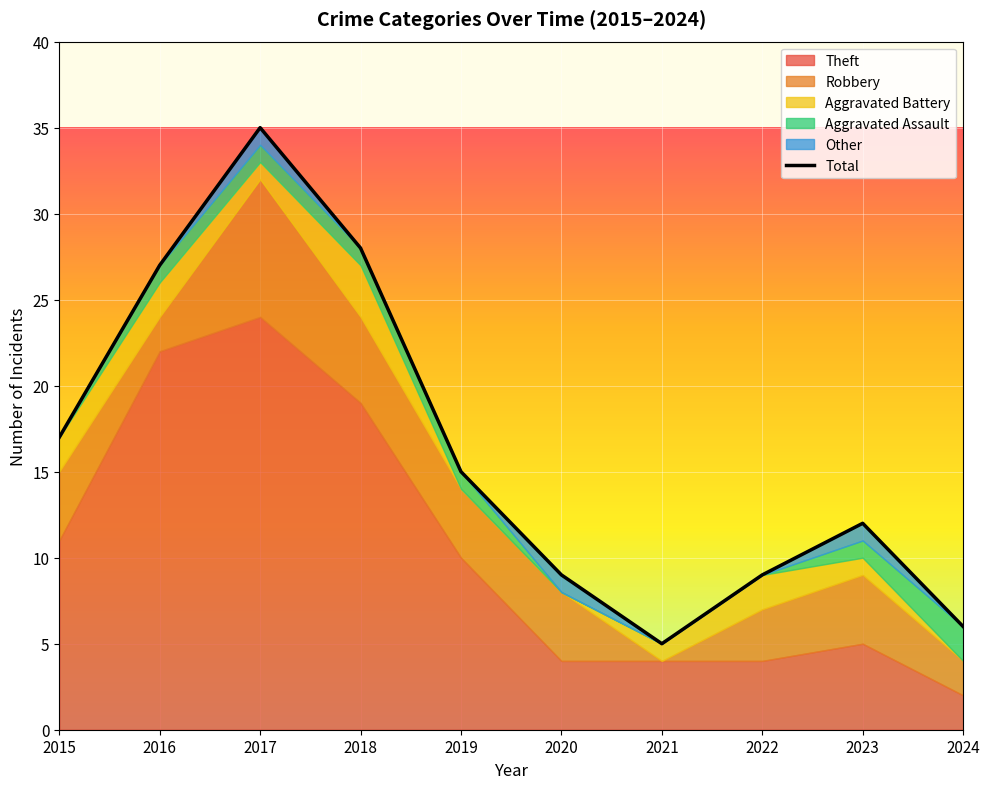

What is the sum of the values at 2021 and 2017?

40